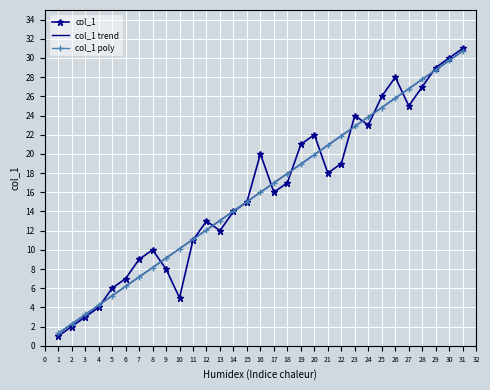

List the labels in order of col_1 trend value, largest first.

31, 30, 29, 28, 27, 26, 25, 24, 23, 22, 21, 20, 19, 18, 17, 16, 15, 14, 13, 12, 11, 10, 9, 8, 7, 6, 5, 4, 3, 2, 1